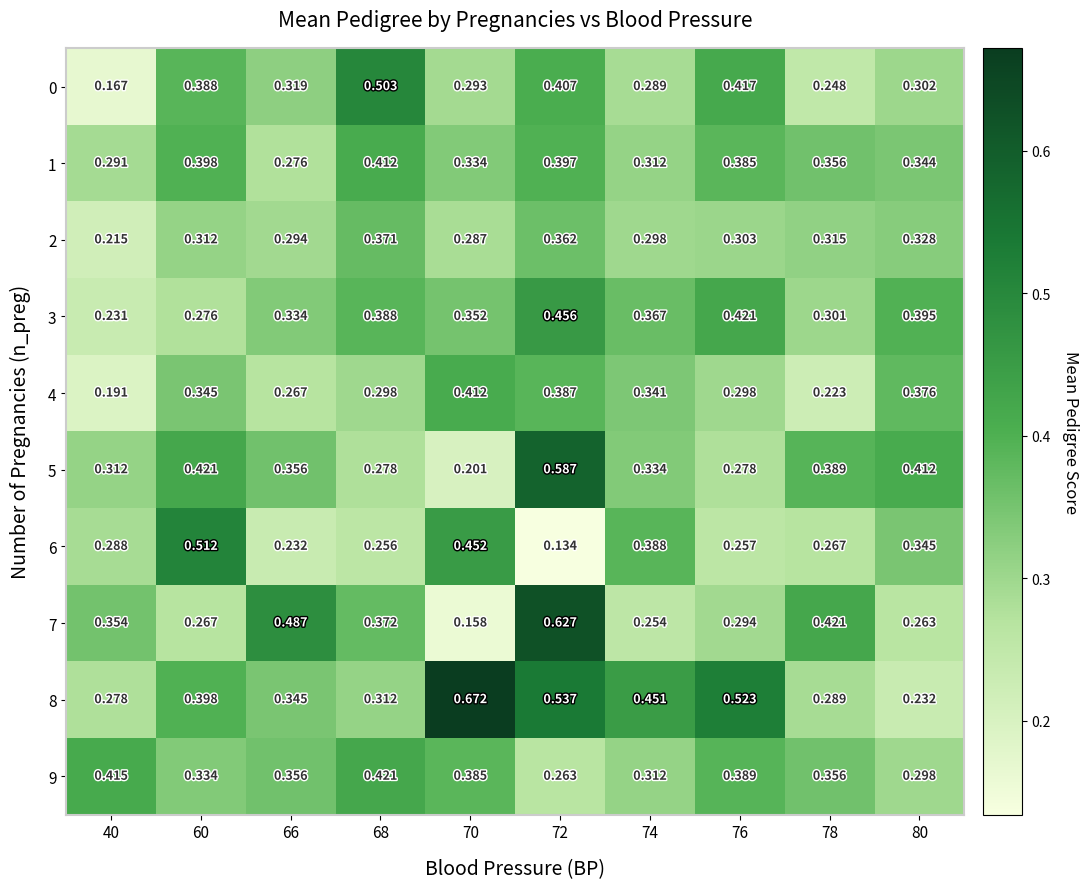

Is the value of 9 at 68 greater than the value of 5 at 78?

Yes